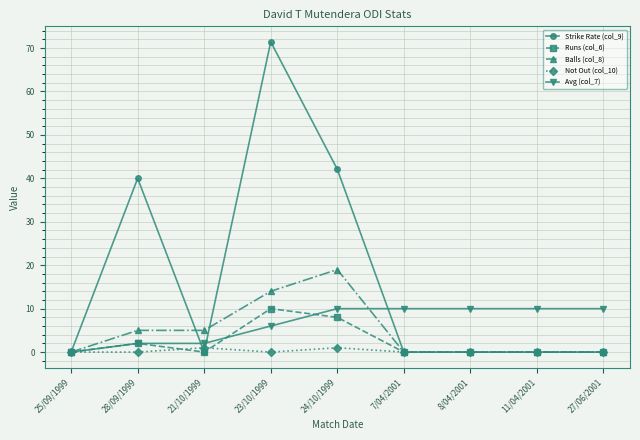

What is the label of the 5th point from the right?

24/10/1999